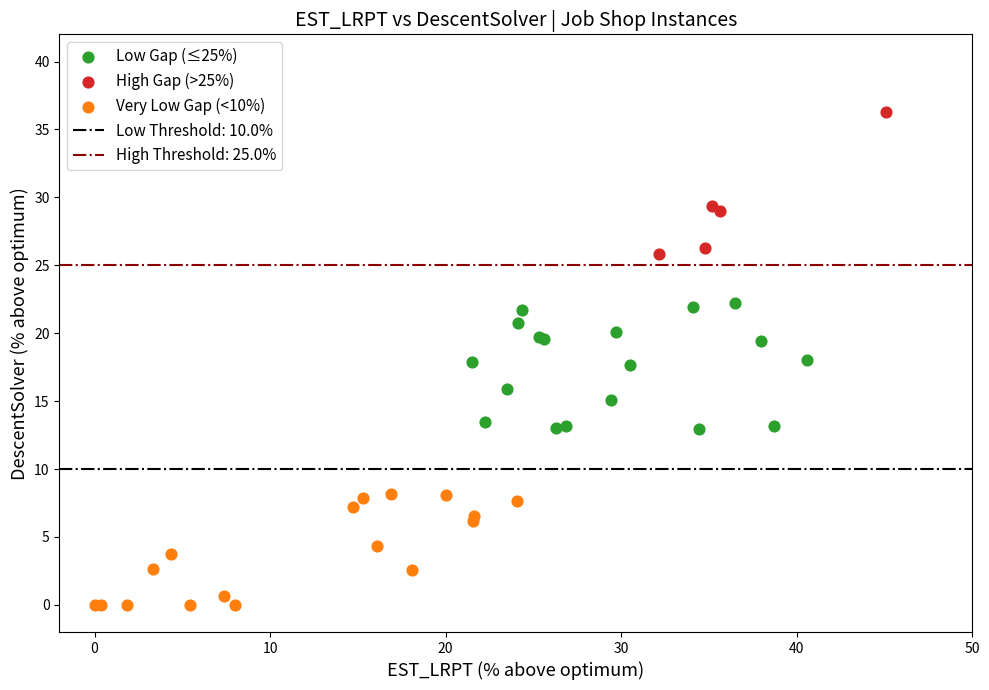

Which series contains the lowest Y value?

Very Low Gap (<10%)